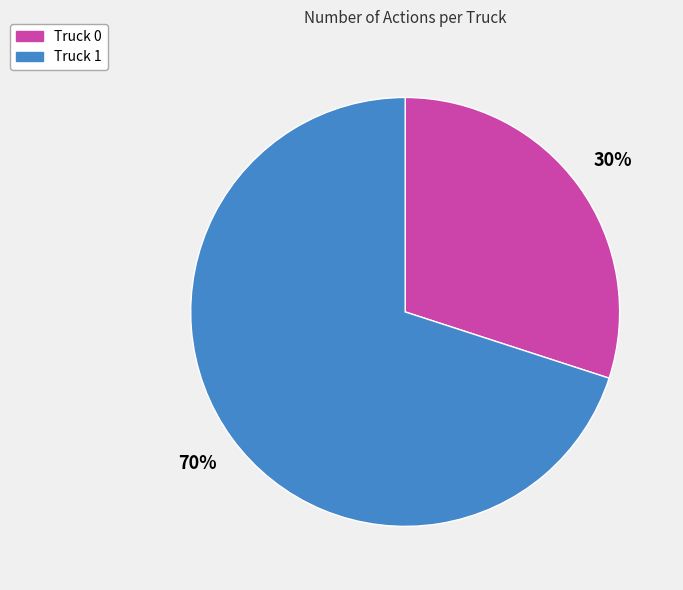

To the nearest percent, what portion does Truck 1 represent?

70%